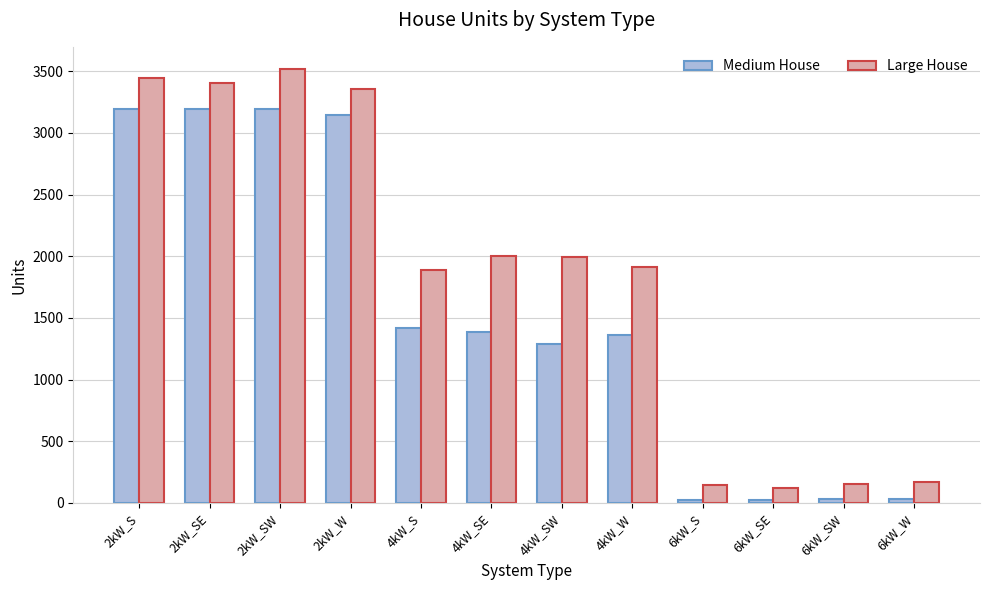

What are all the series names shown in the legend?

Medium House, Large House